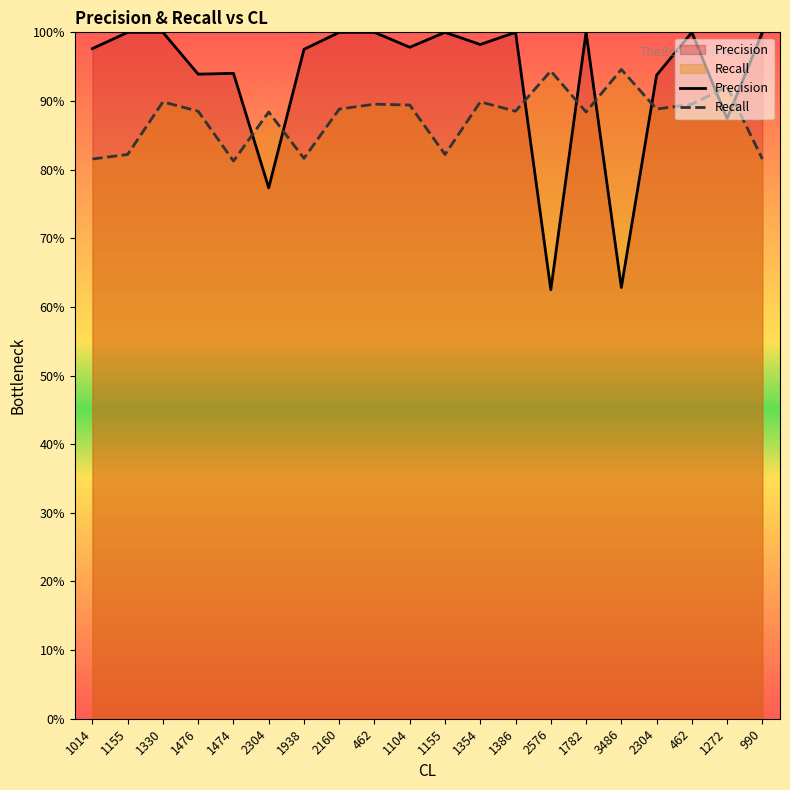

Rank the series by their maximum value, from highest to lowest.

Precision, Recall